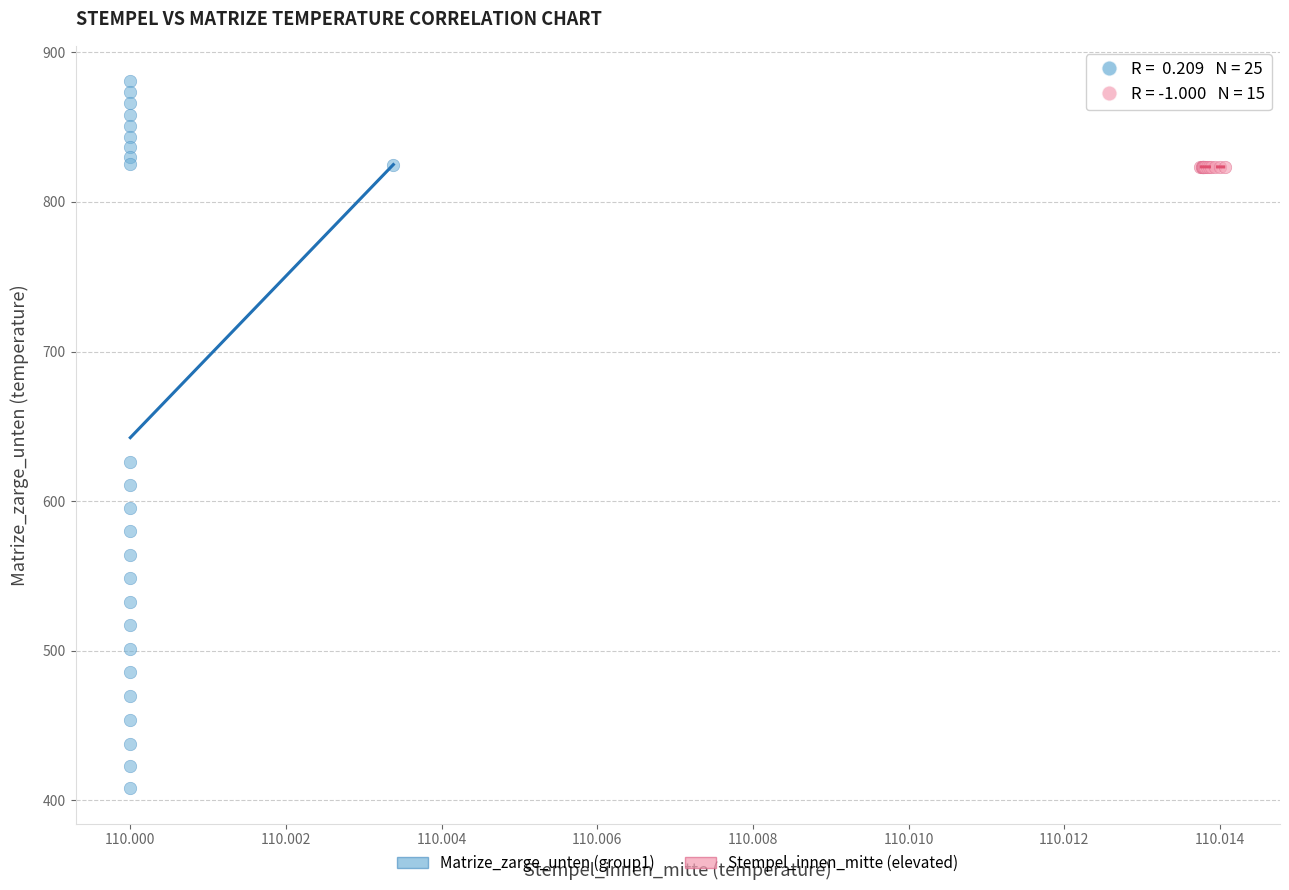

Which series contains the highest Y value?

Matrize_zarge_unten (group1)